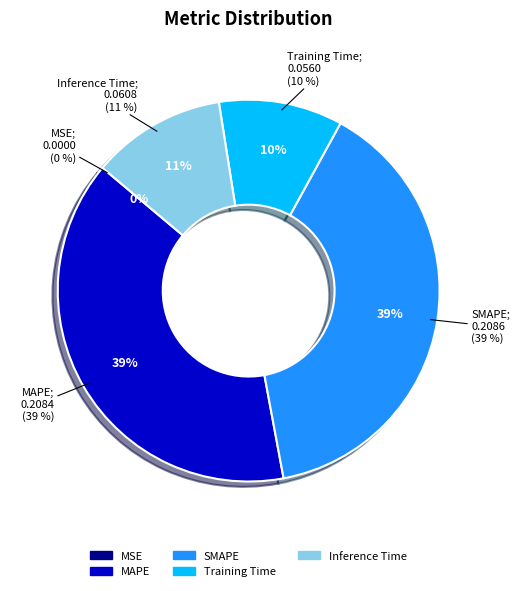

Does any single category account for the majority?

No